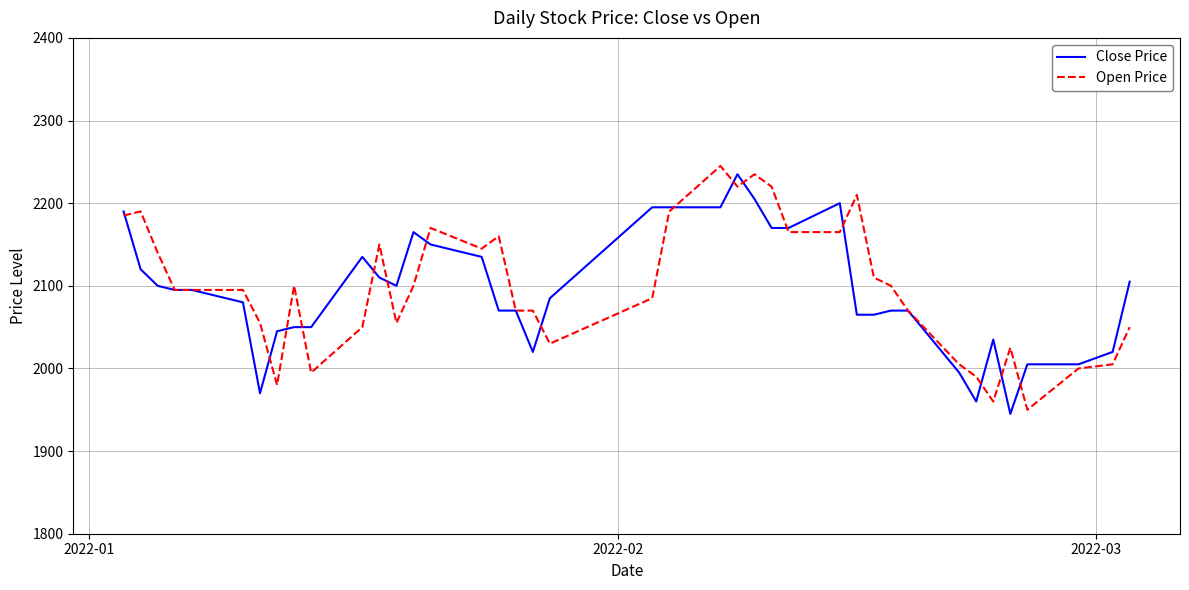

What are all the series names shown in the legend?

Close Price, Open Price